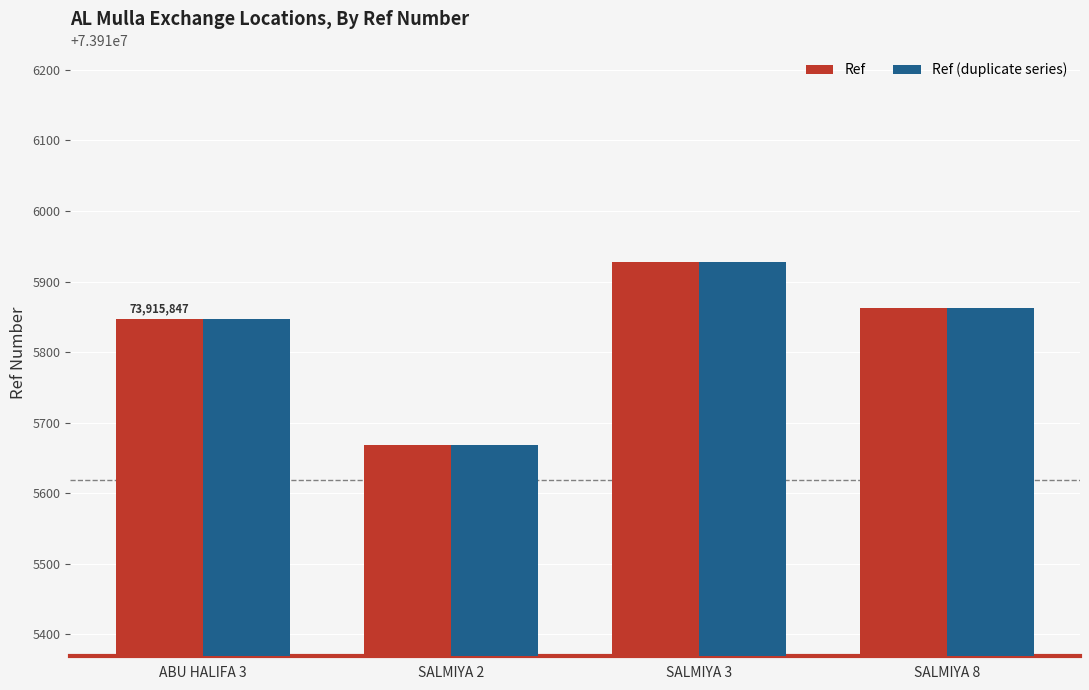

At which label does Ref (duplicate series) reach its peak?

SALMIYA 3